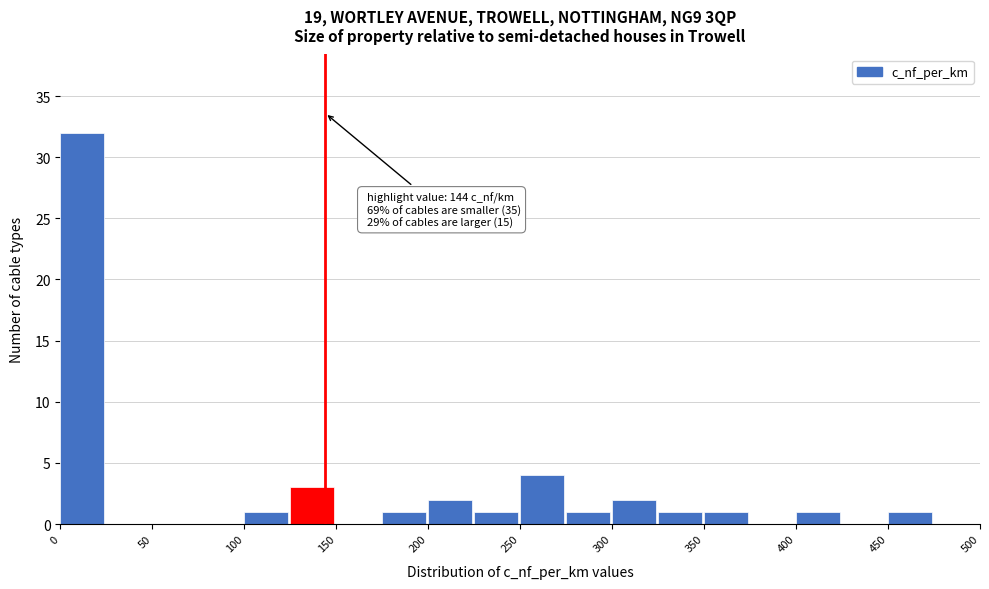

Which range on the x-axis has the tallest bar?

0 to 25